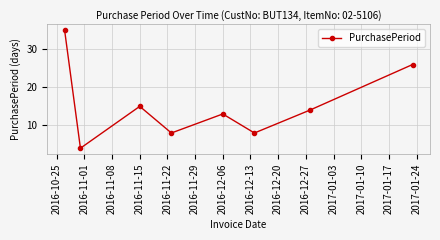

True or false: there are more than 1 points higher than both neighbors.

True